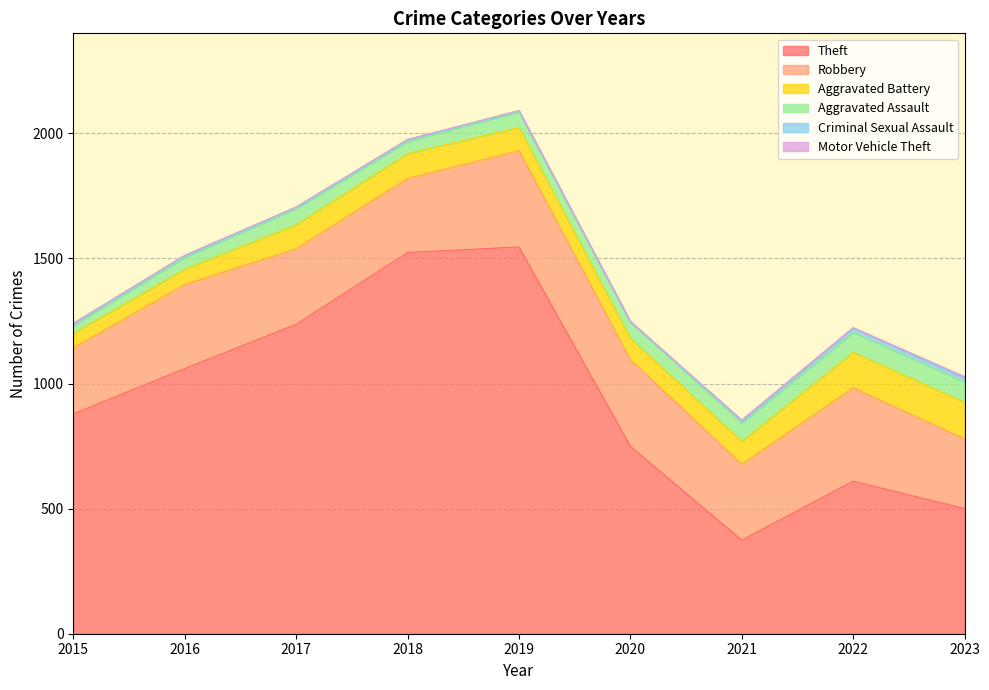

Reading right to left, list all the values displayed in this chart.

Theft: 500	610	374	749	1546	1524	1237	1060	879
Robbery: 279	373	303	347	385	296	302	336	264
Aggravated Battery: 146	142	92	85	93	99	96	61	58
Aggravated Assault: 82	80	74	65	63	49	65	48	31
Criminal Sexual Assault: 15	17	10	1	4	7	5	6	8
Motor Vehicle Theft: 6	2	1	2	0	1	1	2	1